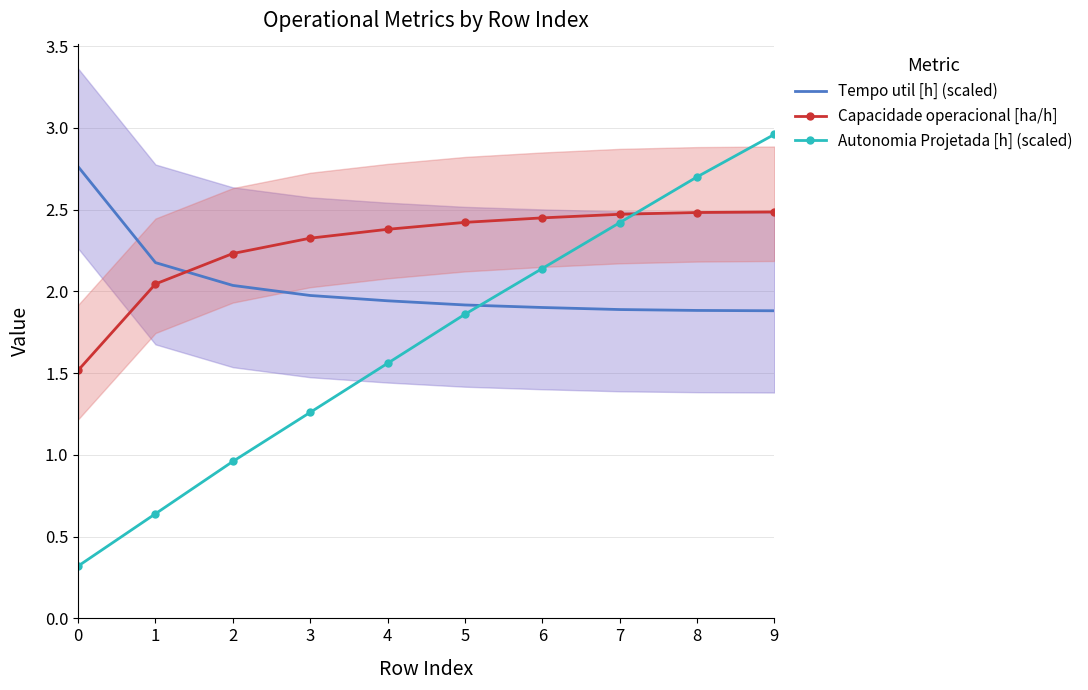

What is the difference between the maximum and minimum values in the Capacidade operacional [ha/h] series?

1.0